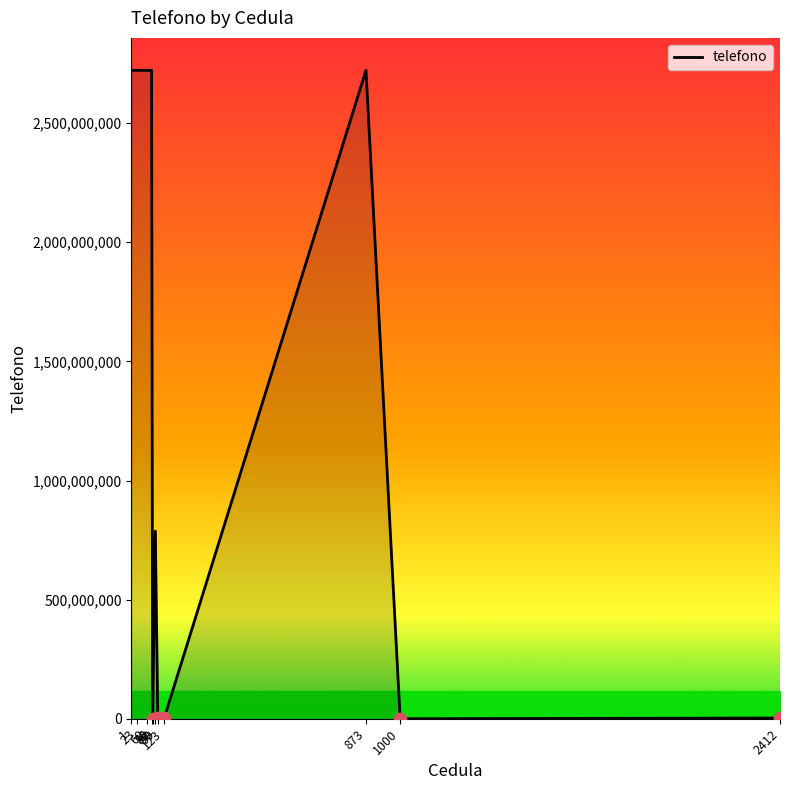

Between 80 and 23, which is larger?

23